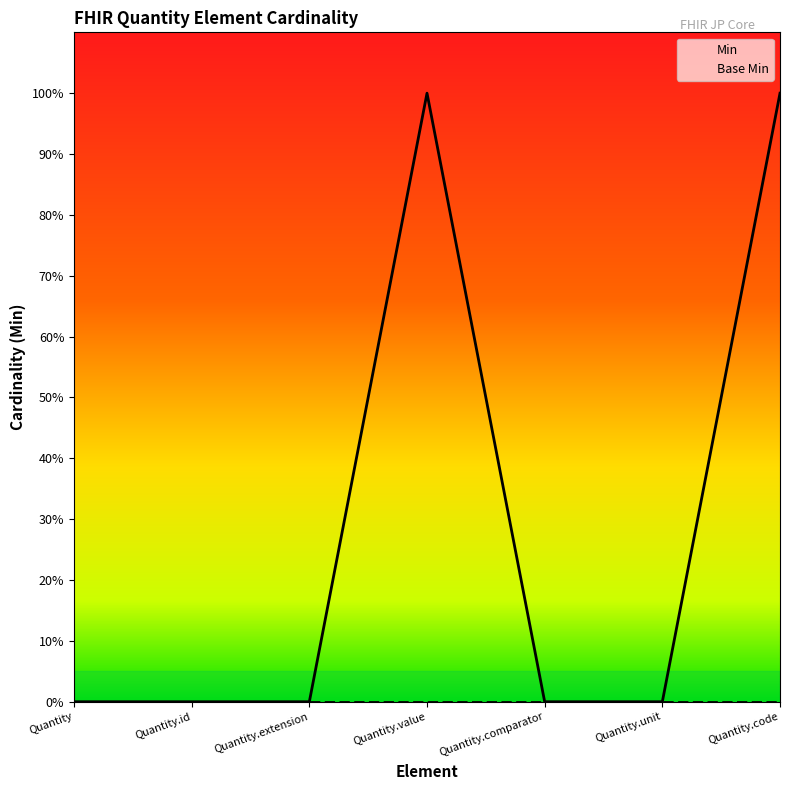

Between Quantity and Quantity.code, which is larger?

Quantity.code